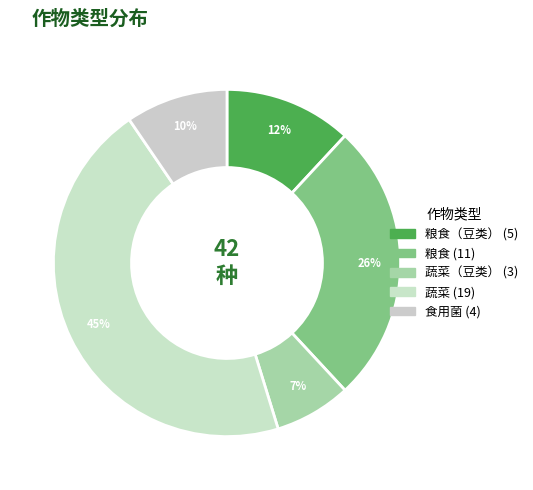

Count the number of slices in the pie.

5